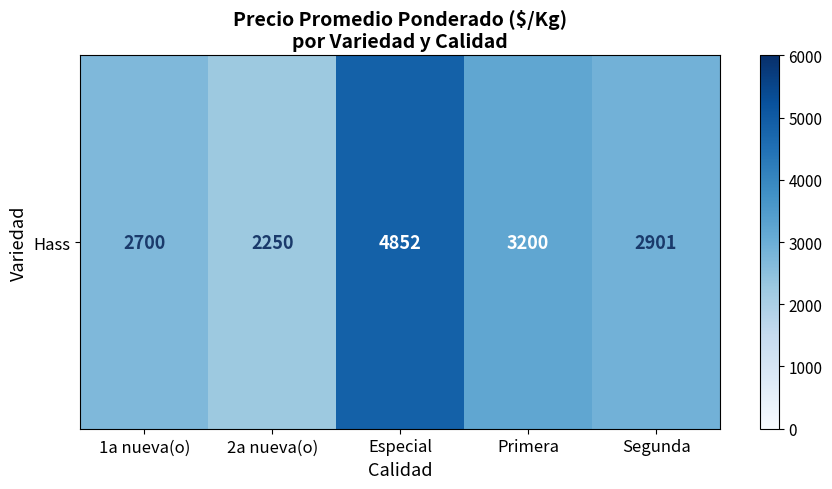

What is the change in value from 1a nueva(o) to Especial?

+2152